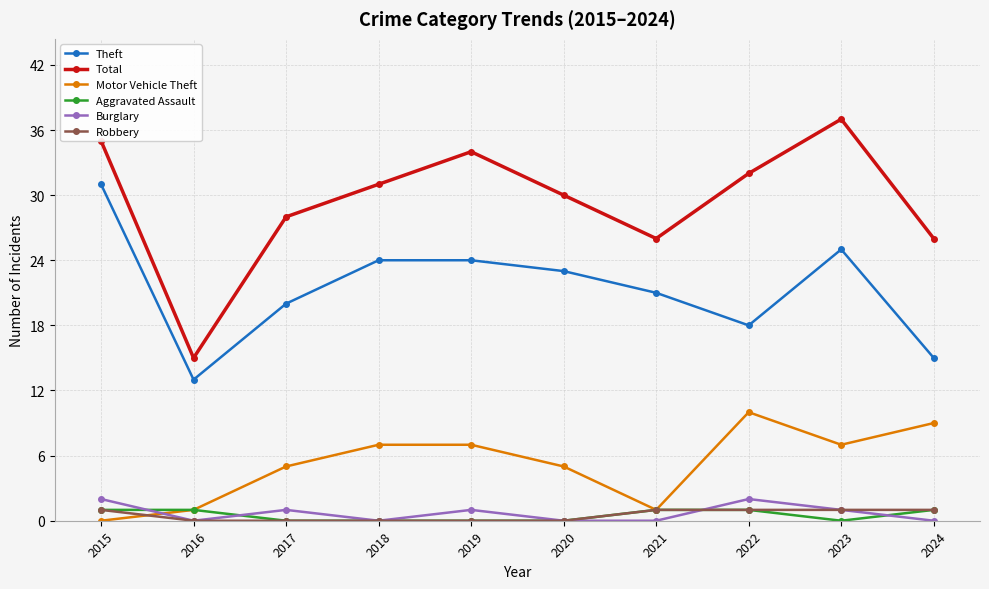

What is the difference between the Burglary values at 2017 and 2020?

1